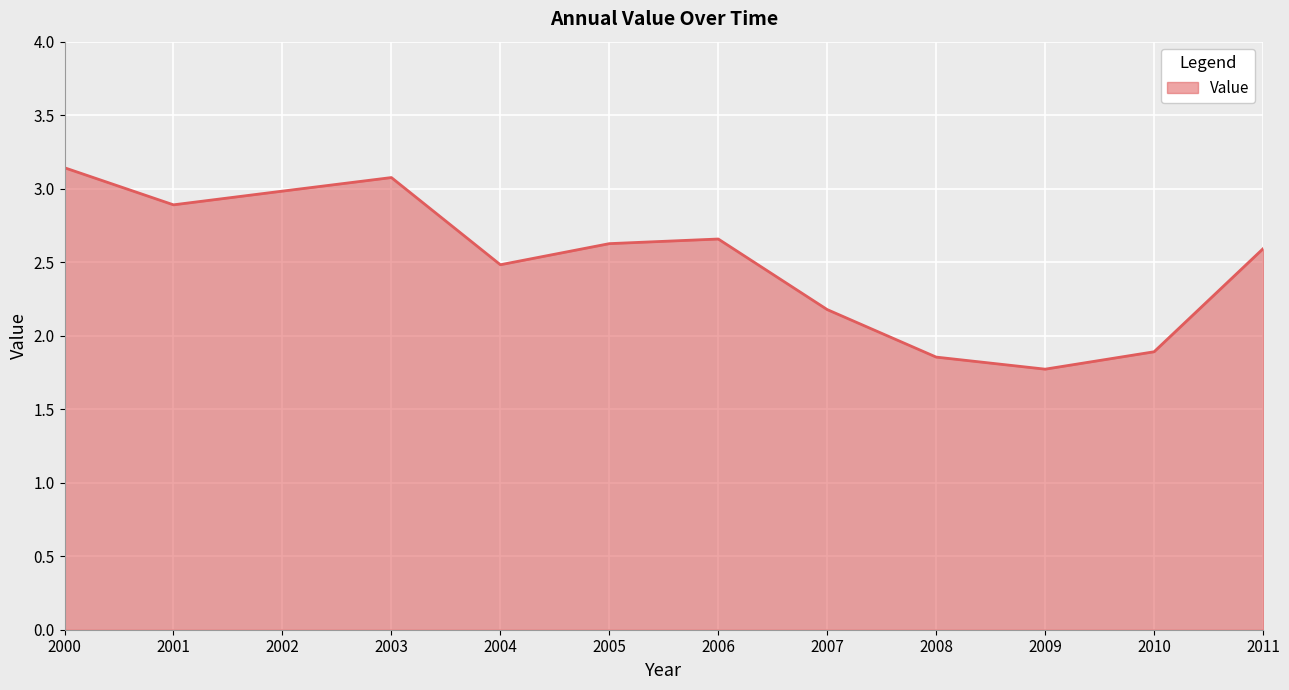

What is the change in value from 2004 to 2008?

-0.6